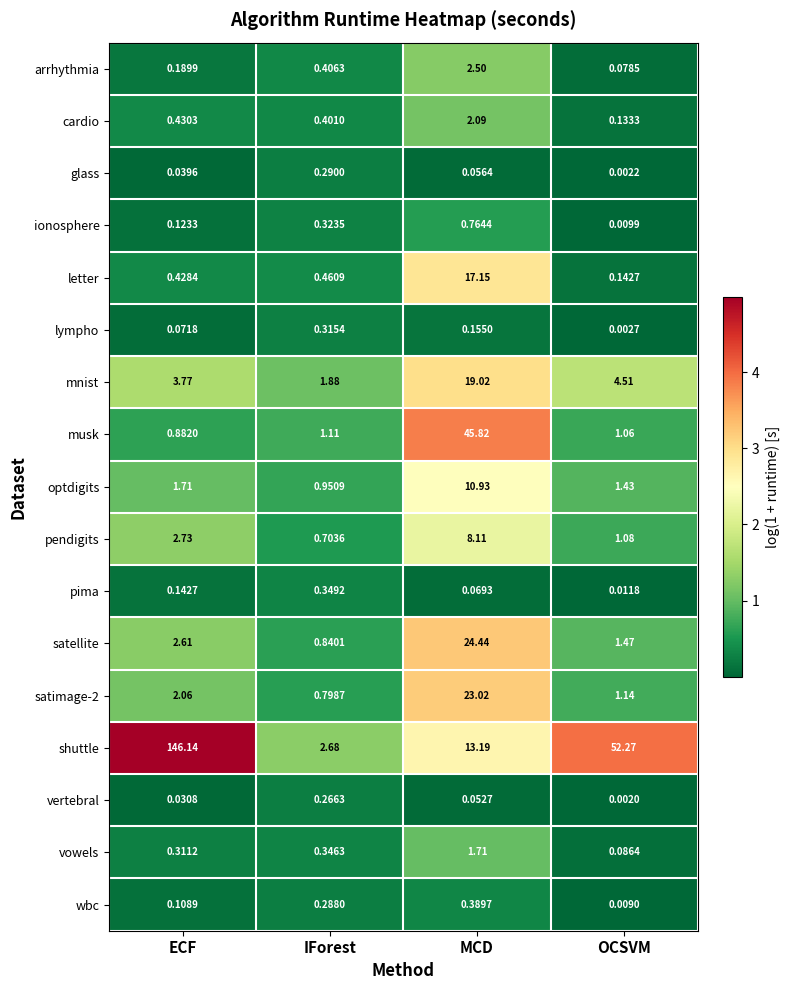

Which series has the largest range (max minus min)?

shuttle